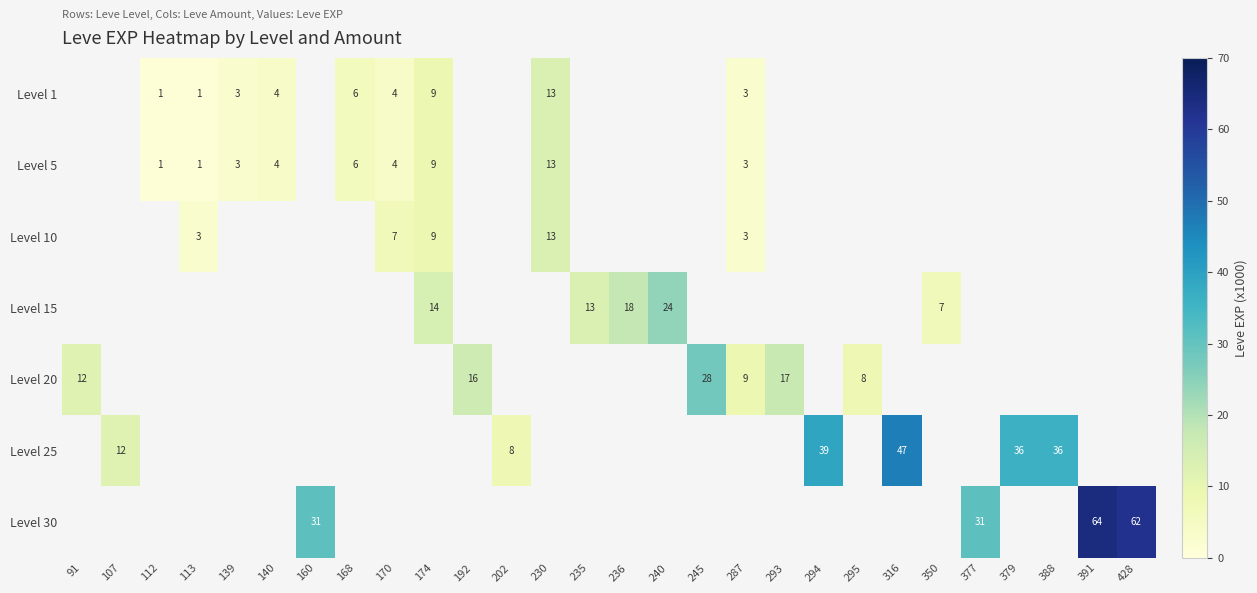

What is the difference between the Level 5 values at 170 and 230?

9